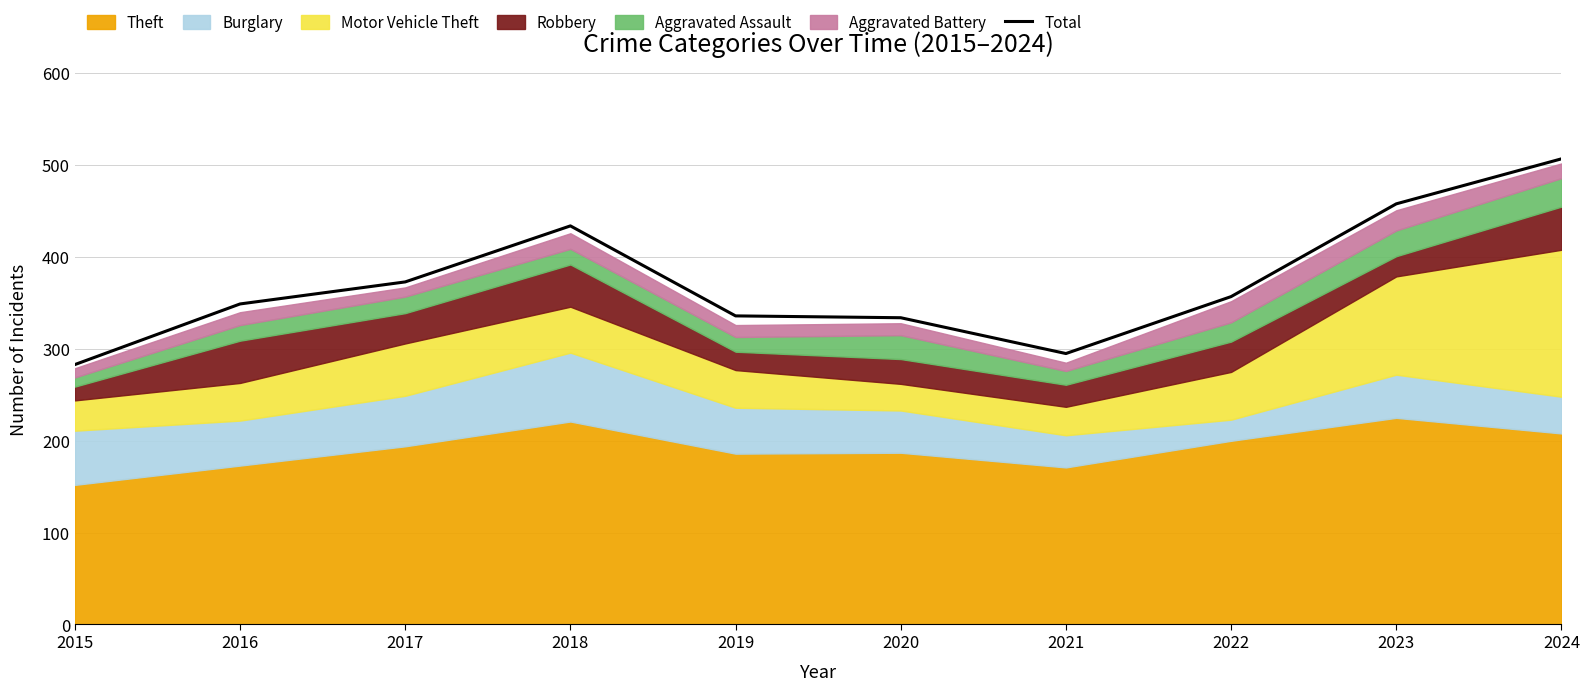

How many lines are shown in the chart?

1